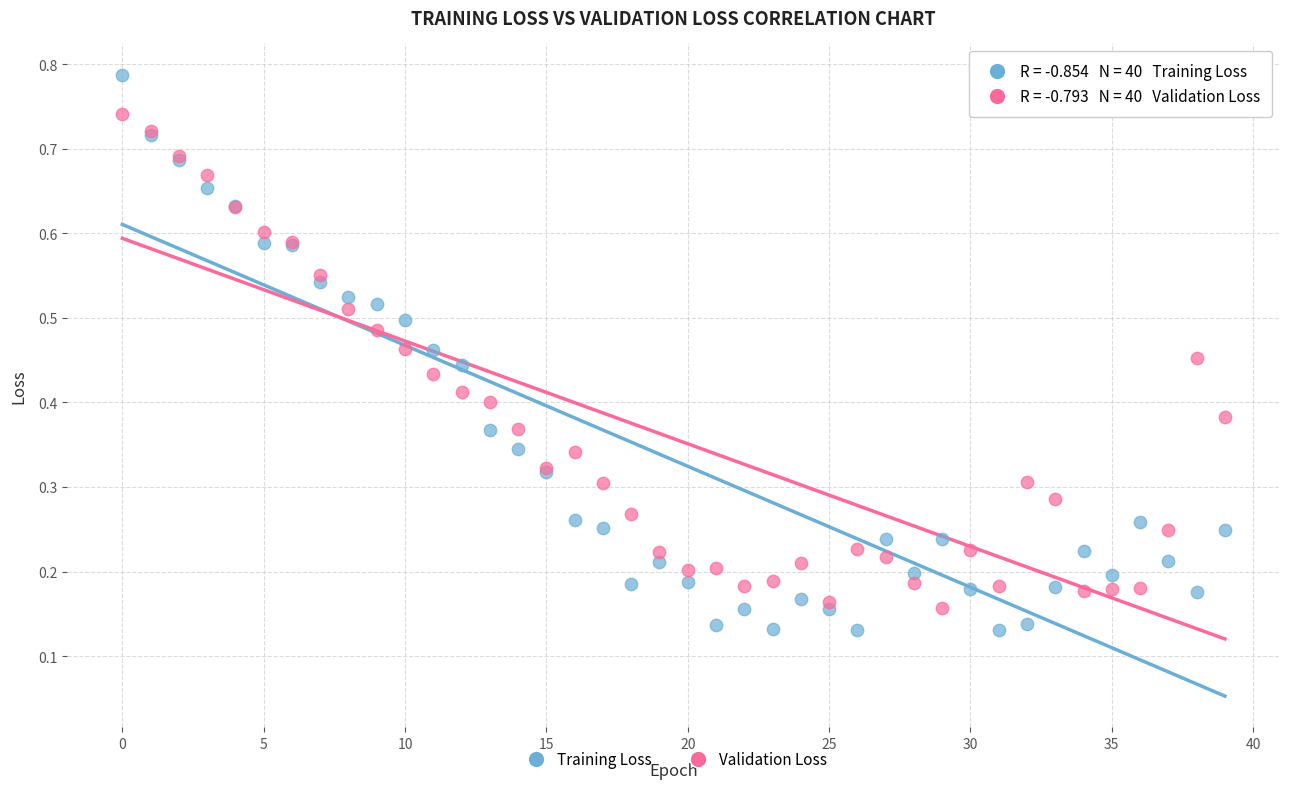

Which series has the widest spread of Y values?

Training Loss